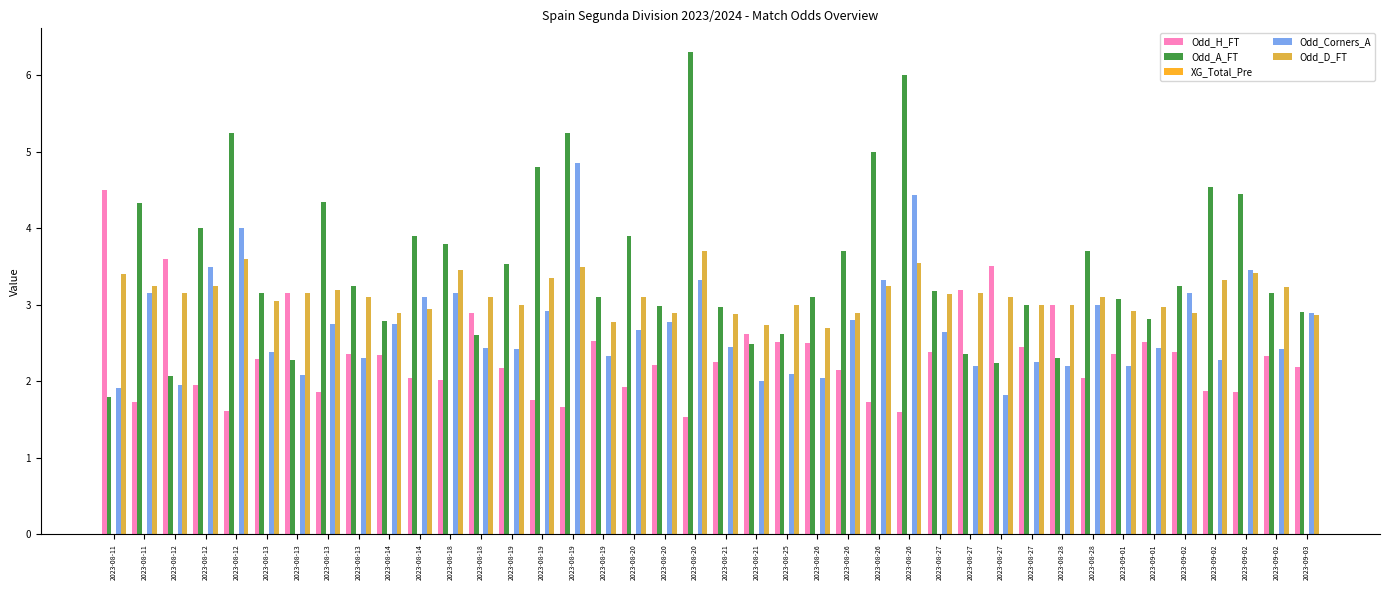

Are the bars grouped side by side (vs. stacked)?

Yes